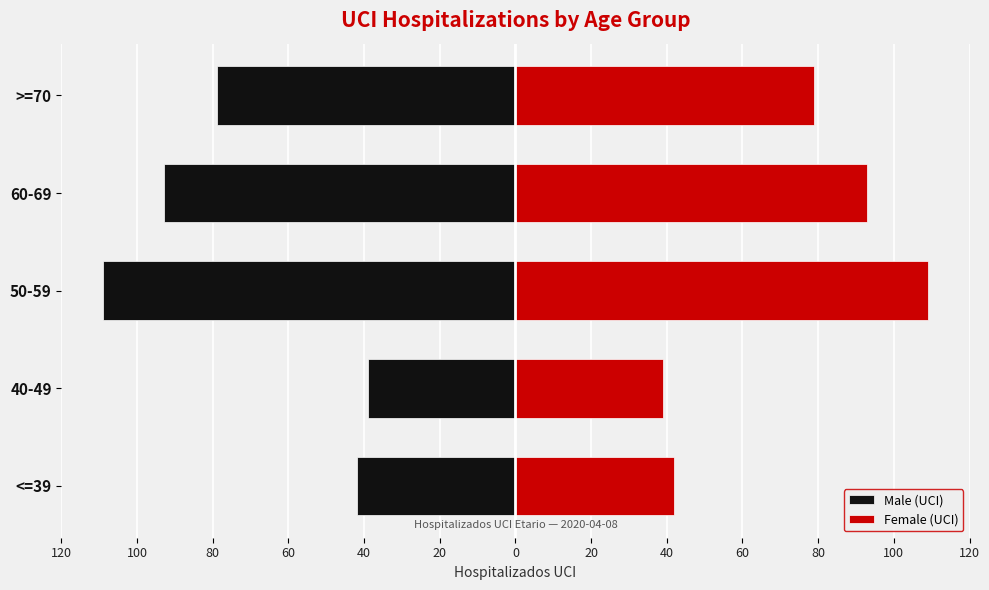

Are the bars horizontal?

Yes